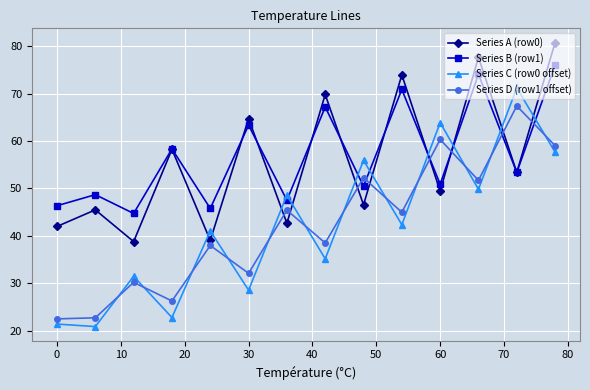

Which series has the widest spread of values?

Series C (row0 offset)